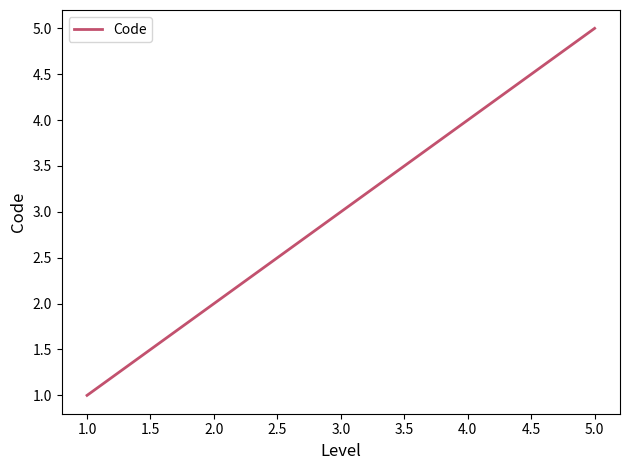

List the labels in order of value, smallest first.

1.0, 2.0, 3.0, 4.0, 5.0